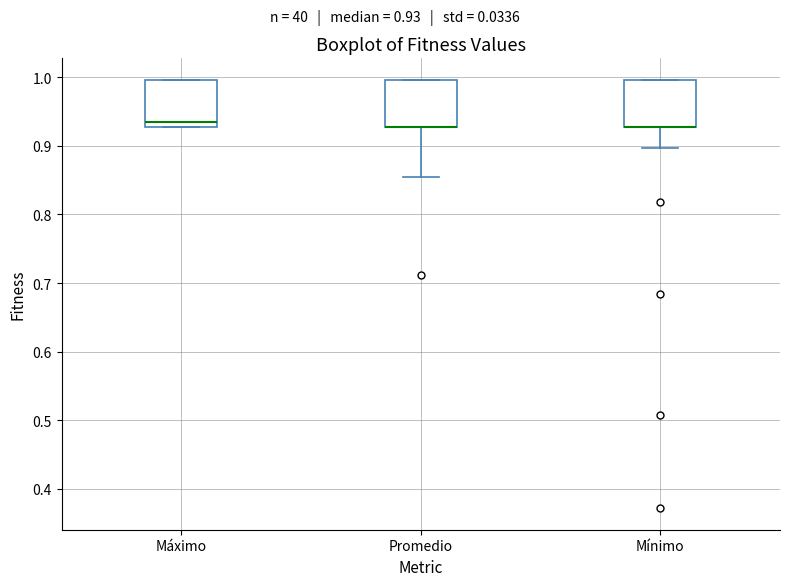

Reading left to right, read every box against the y-axis: the position of its median line, the range the box covers, and the ends of its whiskers. The values are not printed on the chart, so give them approximately, as read against the axis.

Máximo: median 0.93 (just above the box's lower edge), box 0.93 to 1.00, whiskers 0.93 to 1.00
Promedio: median 0.93 (drawn on the box's lower edge), box 0.93 to 1.00, whiskers 0.85 to 1.00
Mínimo: median 0.93 (drawn on the box's lower edge), box 0.93 to 1.00, whiskers 0.90 to 1.00